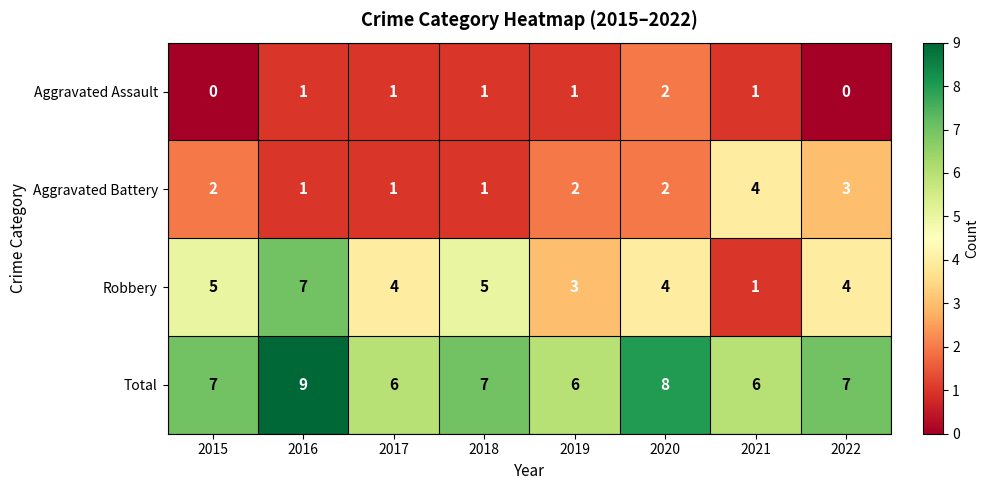

Which series has the largest total across all categories?

Total